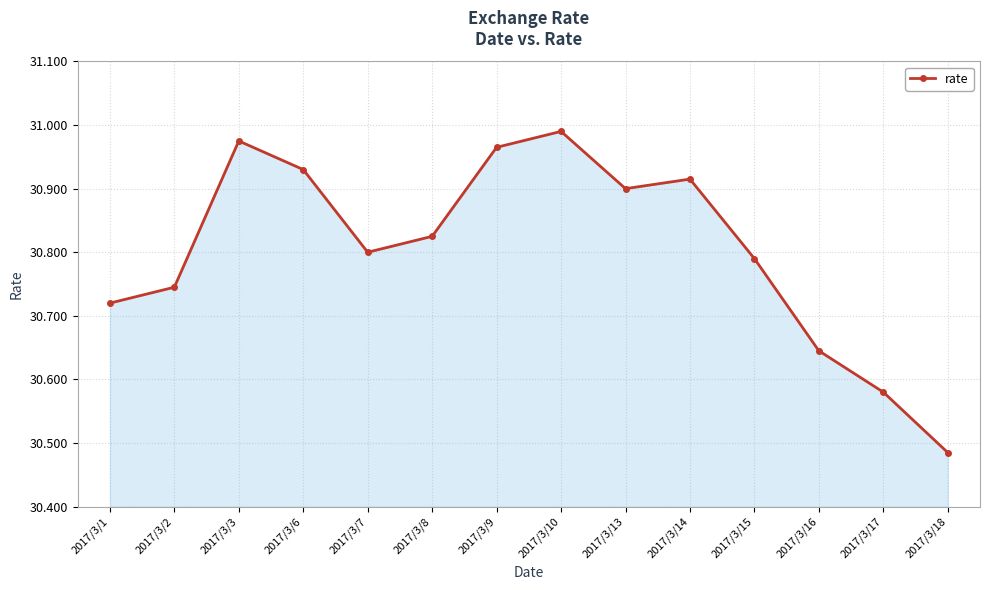

What is the difference between the maximum and second lowest values?

0.4